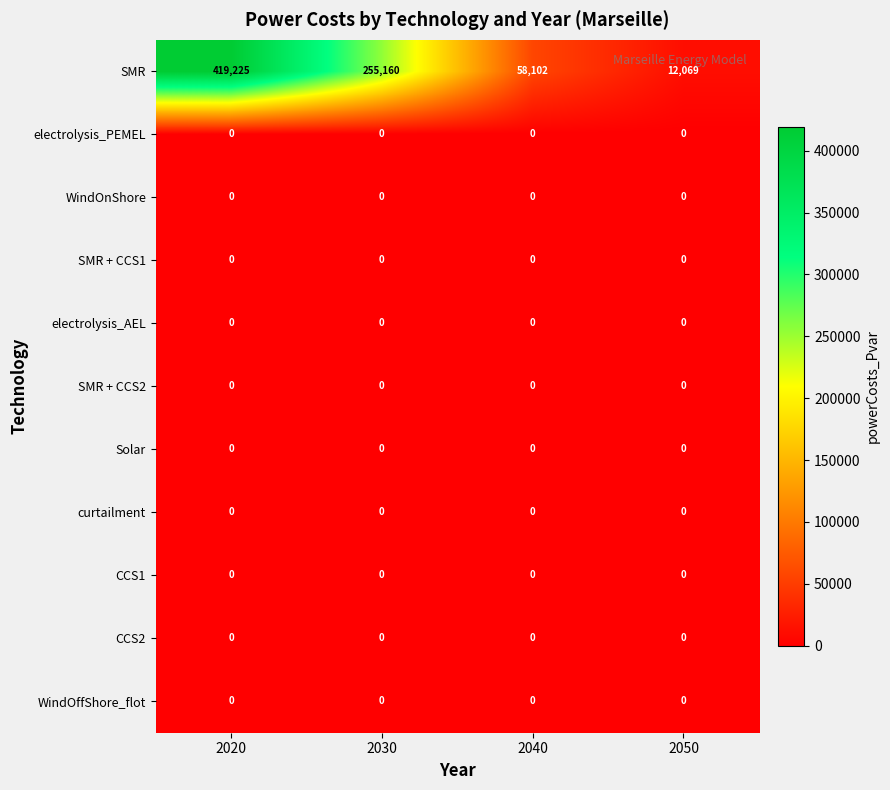

The value of CCS2 at 2050 is 0. True or false?

True